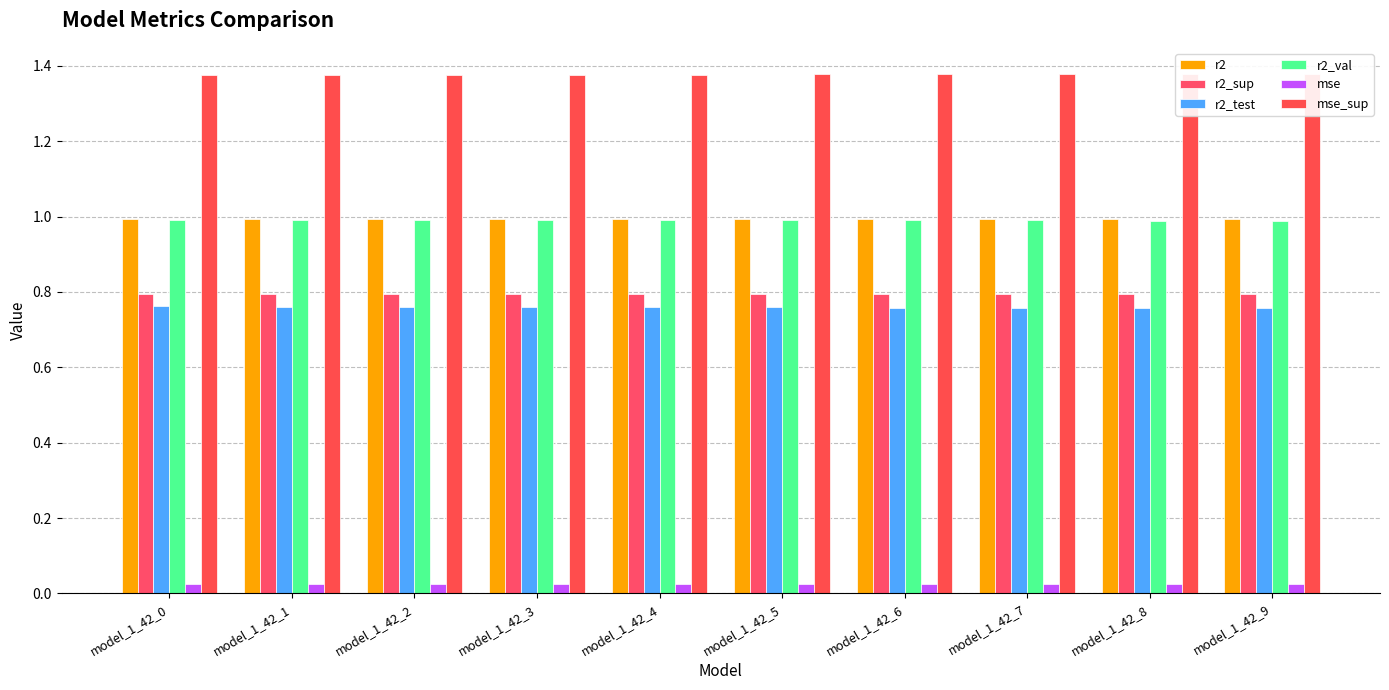

Reading left to right, list all the values displayed in this chart.

r2: 1.0	1.0	1.0	1.0	1.0	1.0	1.0	1.0	1.0	1.0
r2_sup: 0.8	0.8	0.8	0.8	0.8	0.8	0.8	0.8	0.8	0.8
r2_test: 0.8	0.8	0.8	0.8	0.8	0.8	0.8	0.8	0.8	0.8
r2_val: 1.0	1.0	1.0	1.0	1.0	1.0	1.0	1.0	1.0	1.0
mse: 0.0	0.0	0.0	0.0	0.0	0.0	0.0	0.0	0.0	0.0
mse_sup: 1.4	1.4	1.4	1.4	1.4	1.4	1.4	1.4	1.4	1.4